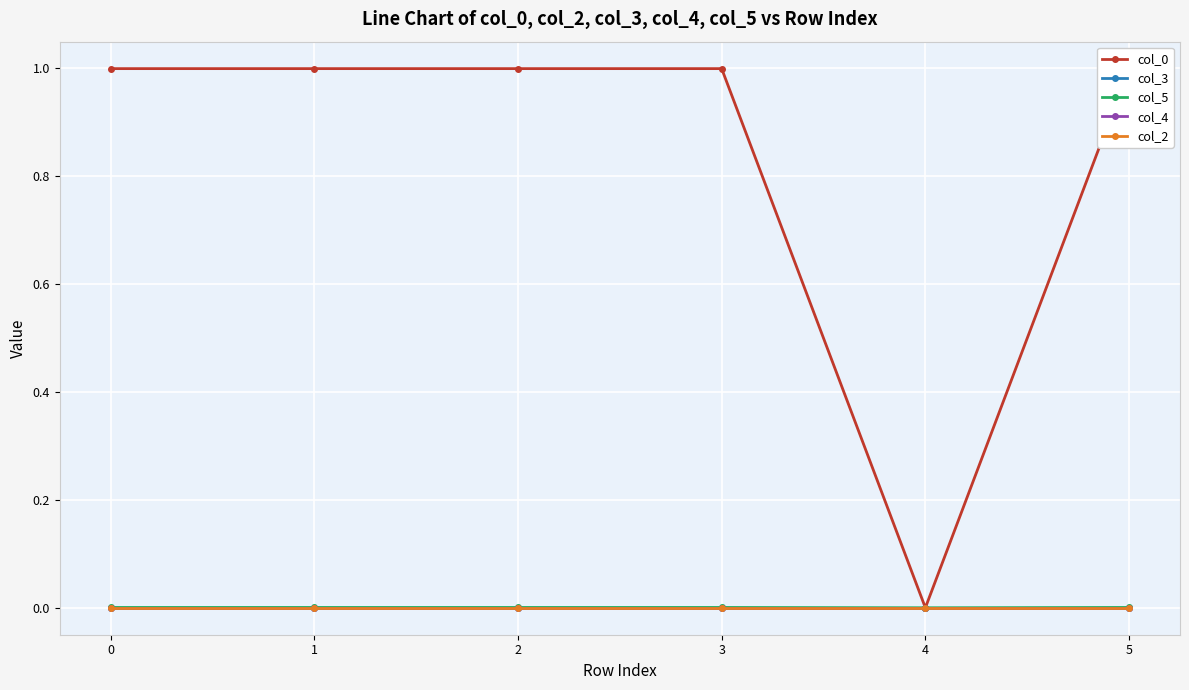

Which series has the widest spread of values?

col_0